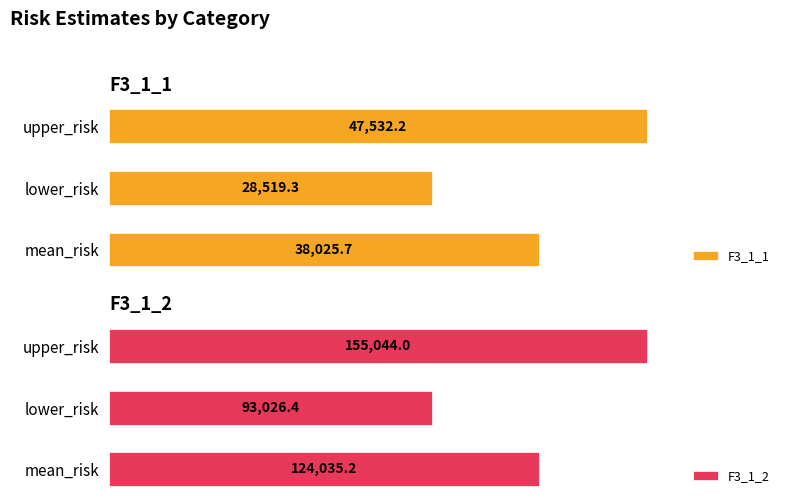

List the labels in order of F3_1_1 value, smallest first.

lower_risk, mean_risk, upper_risk